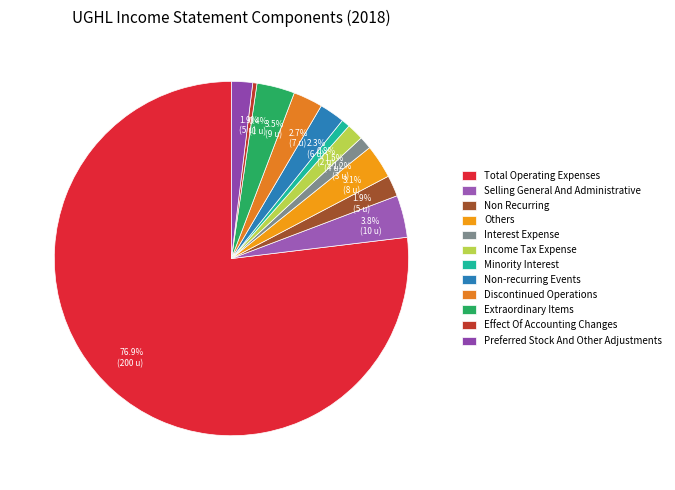

To the nearest percent, what is the combined percentage of Effect Of Accounting Changes and Total Operating Expenses?

77%